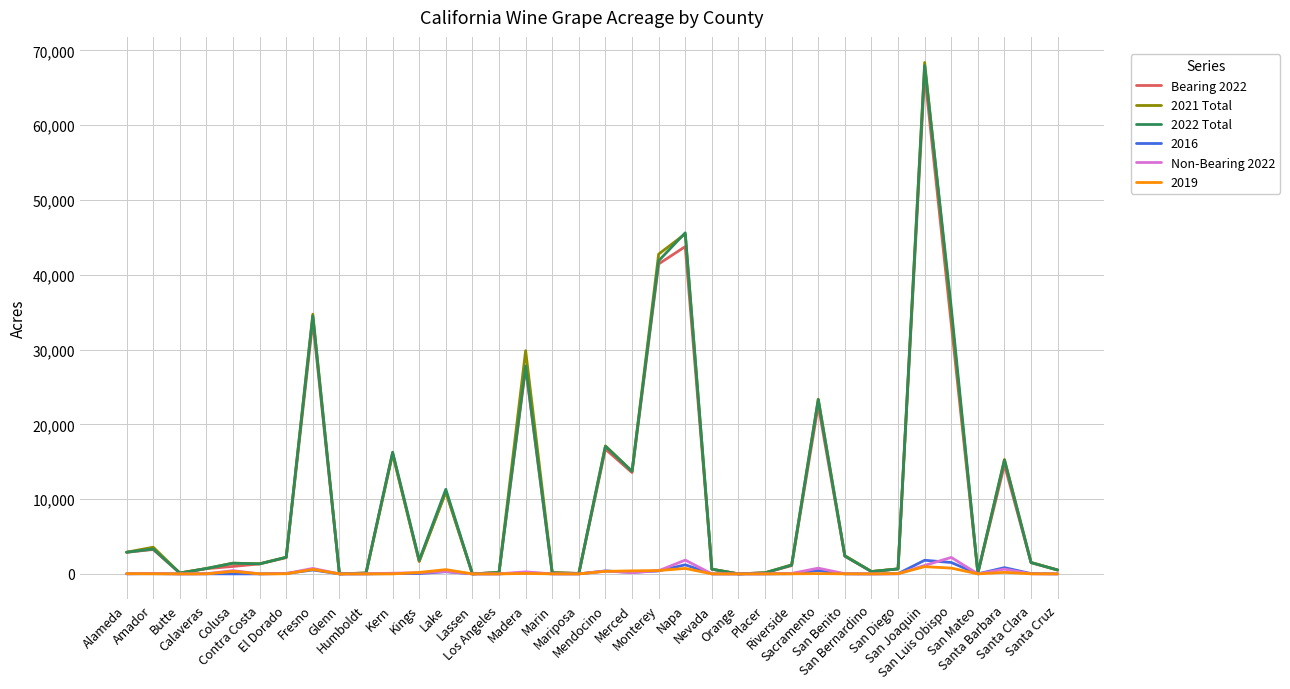

Which series has the largest range (max minus min)?

2021 Total